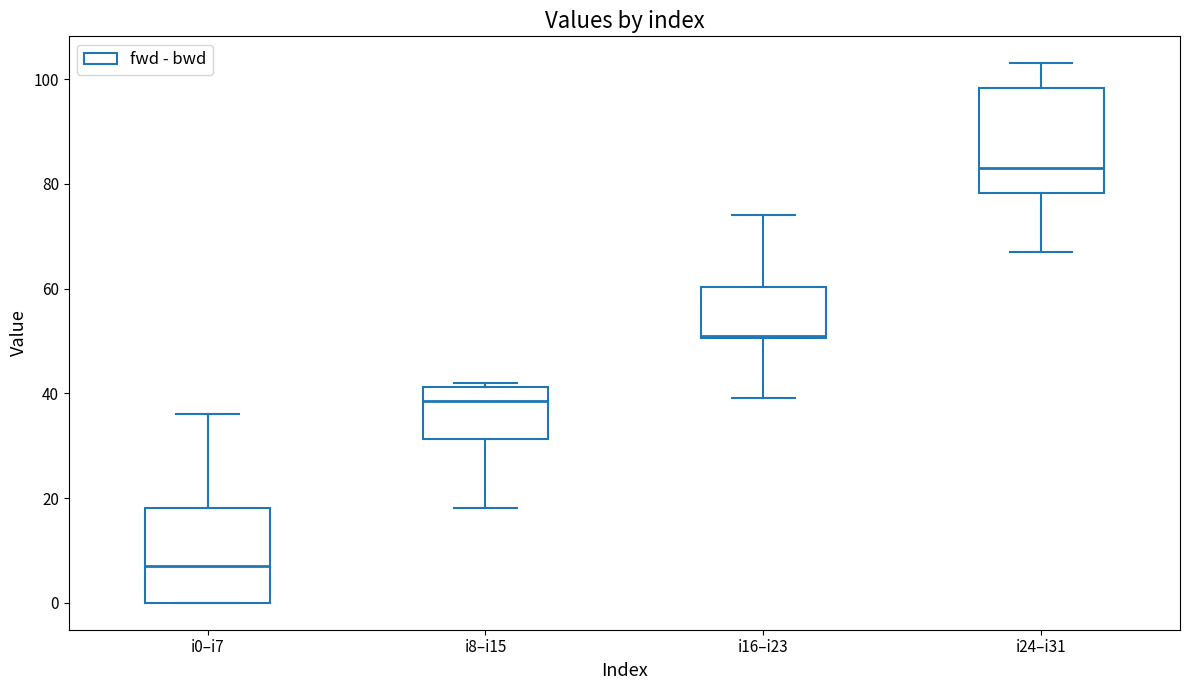

Reading left to right, transcribe this box plot: for each box, give where its median line is, the range the box spans, and where its two whiskers end, as read against the y-axis. The values are not printed on the chart, so give them approximately, as read against the axis.

i0–i7: median 8, box 0 to 18, whiskers 0 to 36
i8–i15: median 38, box 32 to 42, whiskers 18 to 42 (just above the box's upper edge)
i16–i23: median 52, box 50 to 60, whiskers 40 to 74
i24–i31: median 84, box 78 to 98, whiskers 68 to 104